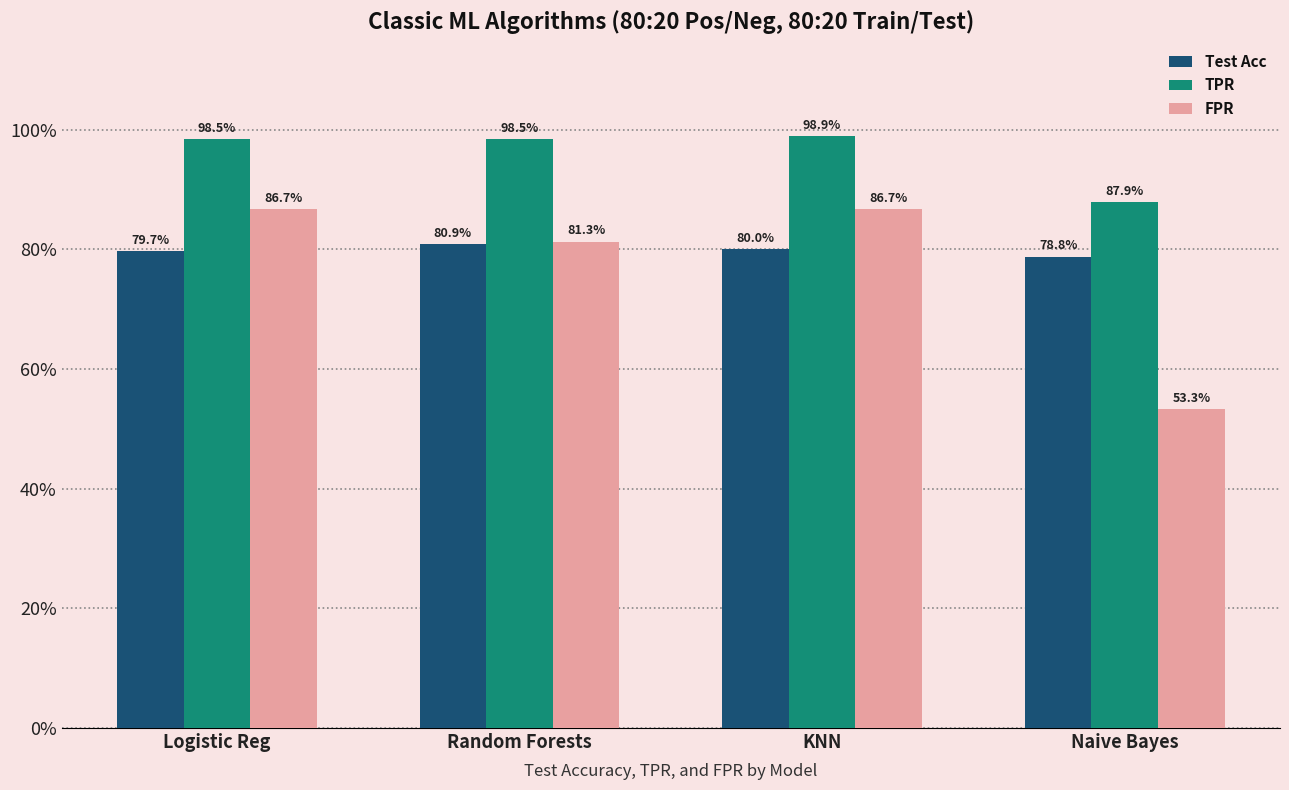

Reading left to right, extract all data points from this chart.

Test Acc: Logistic Reg=79.7	Random Forests=80.9	KNN=80.0	Naive Bayes=78.8
TPR: Logistic Reg=98.5	Random Forests=98.5	KNN=98.9	Naive Bayes=87.9
FPR: Logistic Reg=86.7	Random Forests=81.3	KNN=86.7	Naive Bayes=53.3